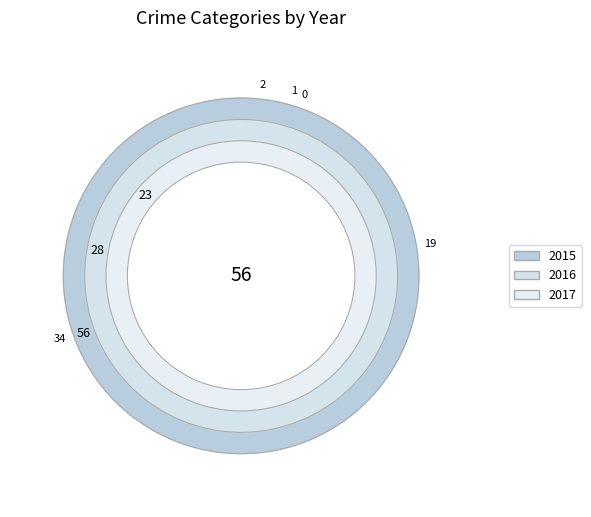

Combined, what portion of the pie is Criminal Sexual Assault and Robbery?

33.9%